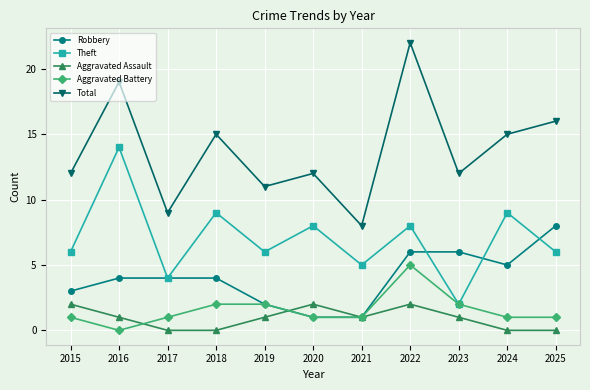

True or false: Theft has a value of 2 at 2023.

True